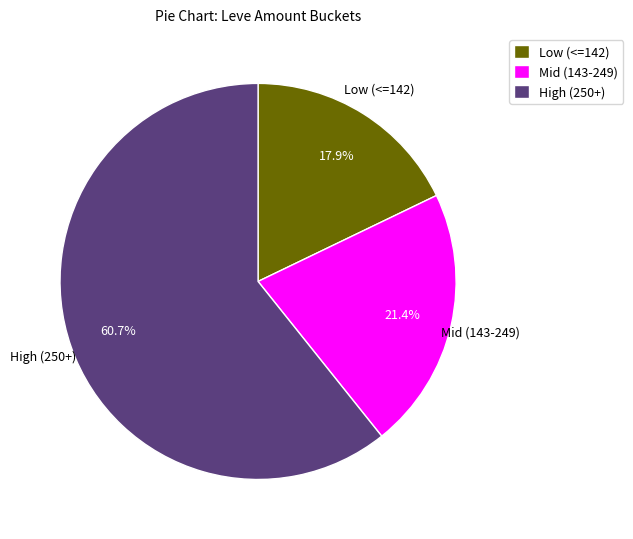

Which category has the biggest portion of the pie?

High (250+)